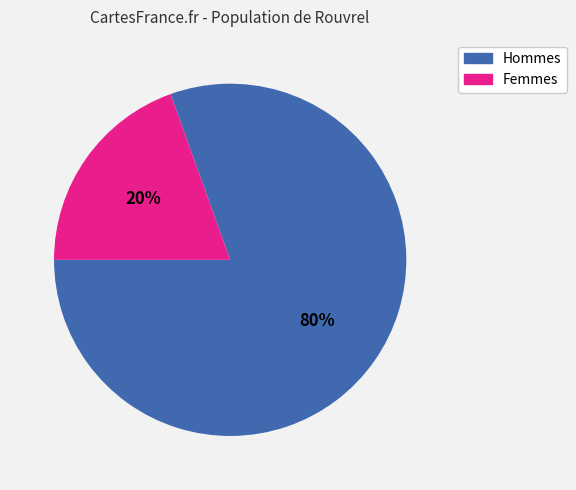

Does any single category account for the majority?

Yes